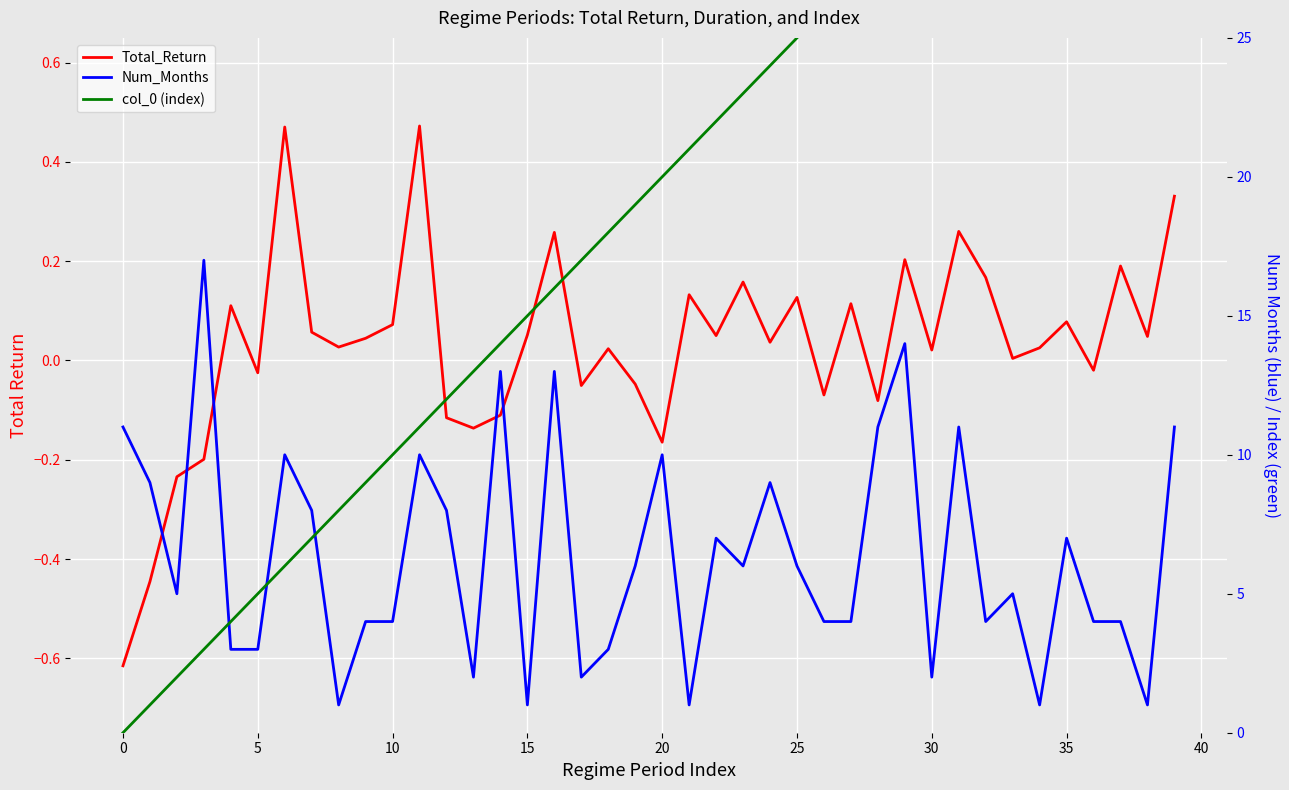

What is the maximum value shown in the chart?

39.0